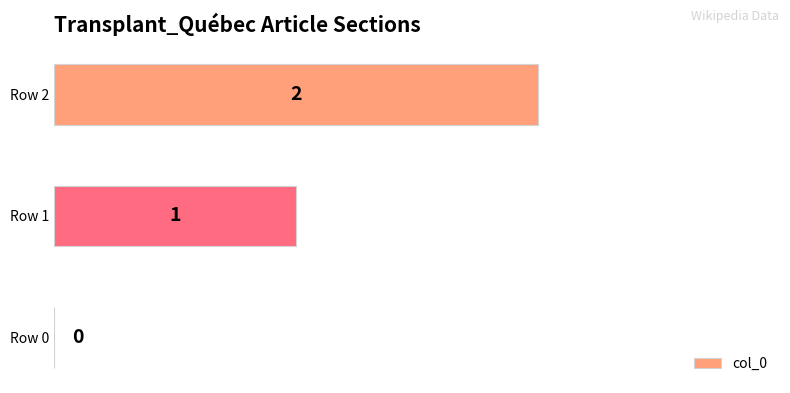

Are the bars grouped side by side (vs. stacked)?

No